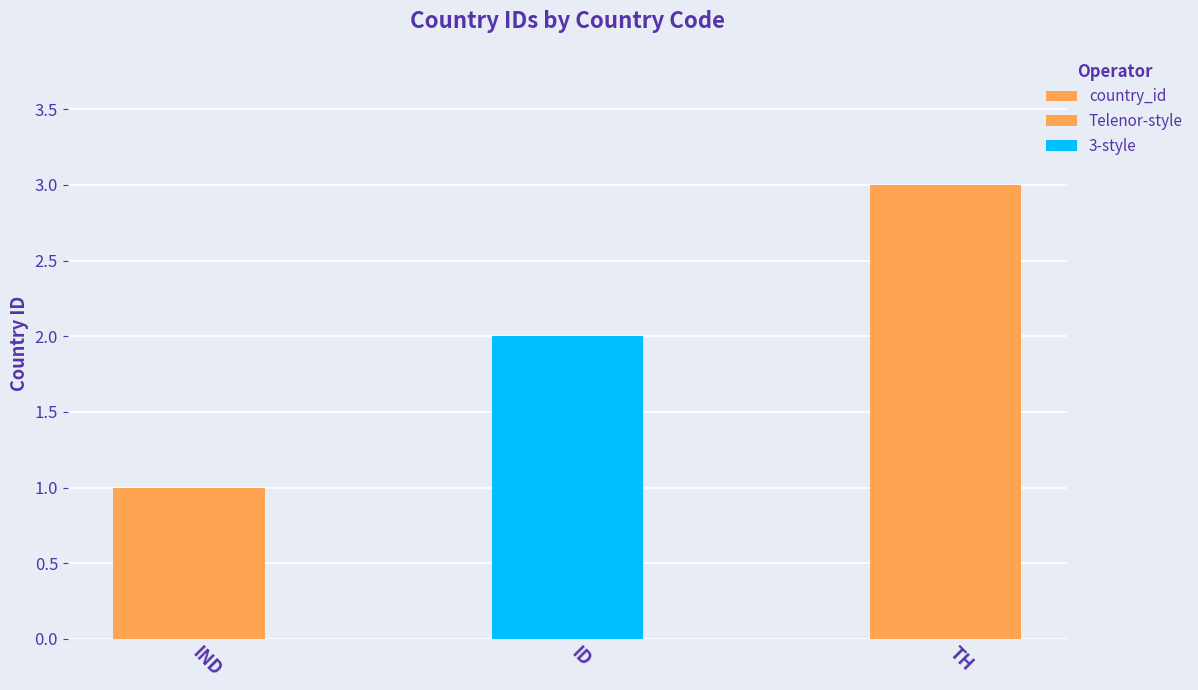

What position from the right is ID?

2